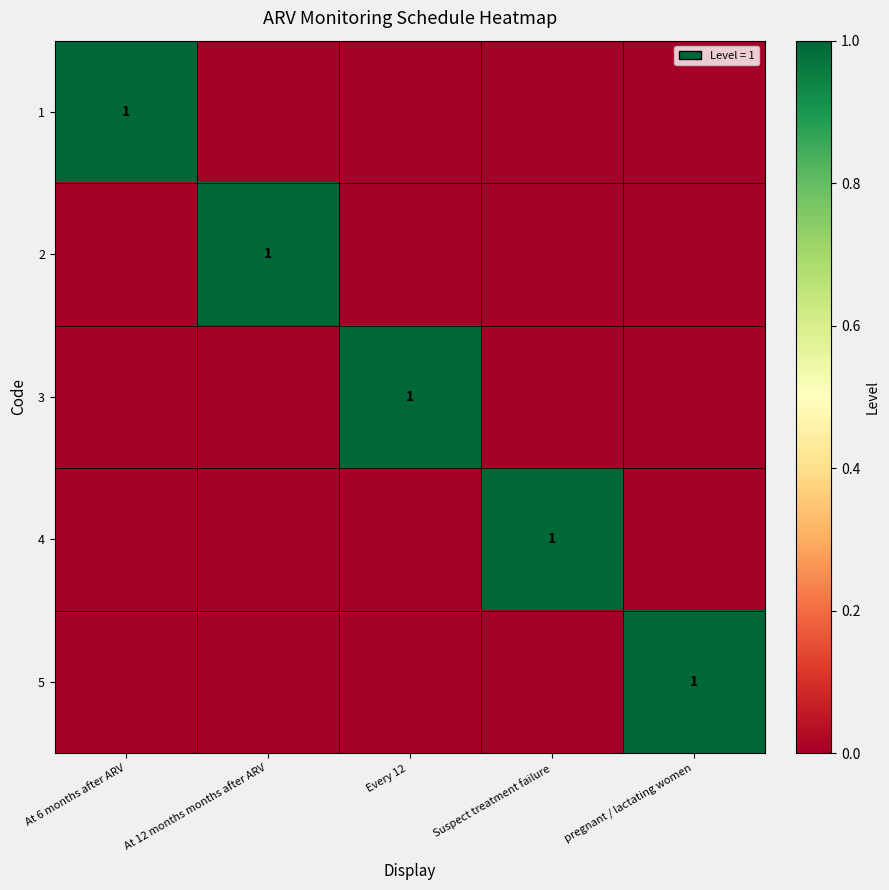

The 4 series shows 1 at Suspect treatment failure. True or false?

True